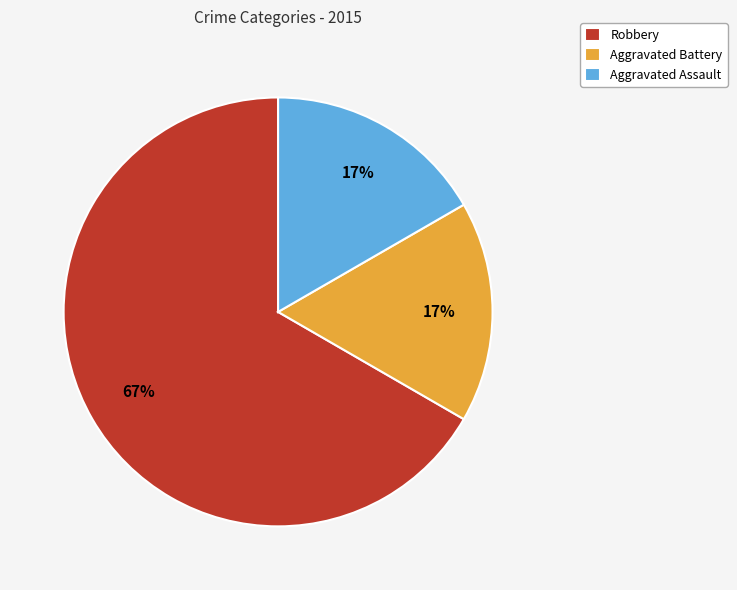

Does any single category account for the majority?

Yes